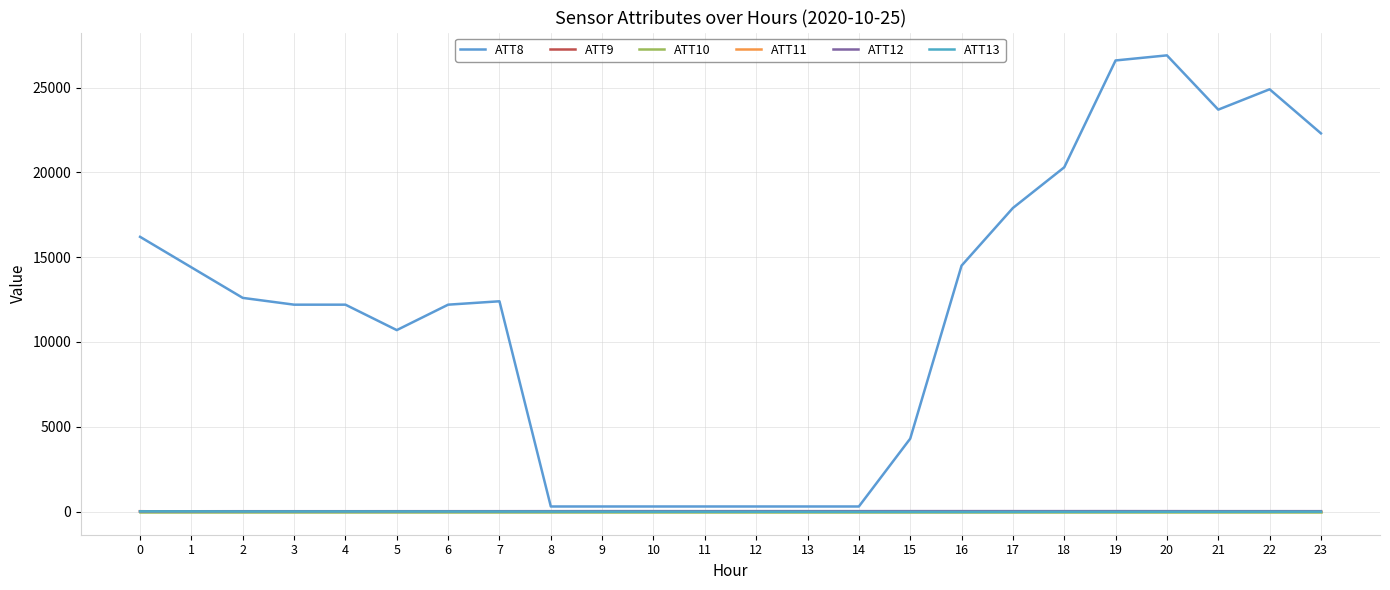

Which label corresponds to the smallest value in the chart?

16